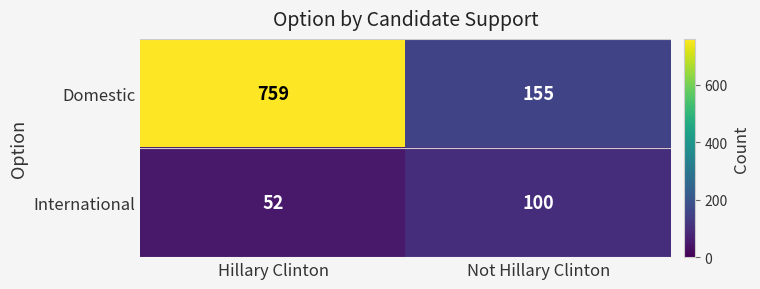

List the series in order of their peak value, highest first.

Domestic, International